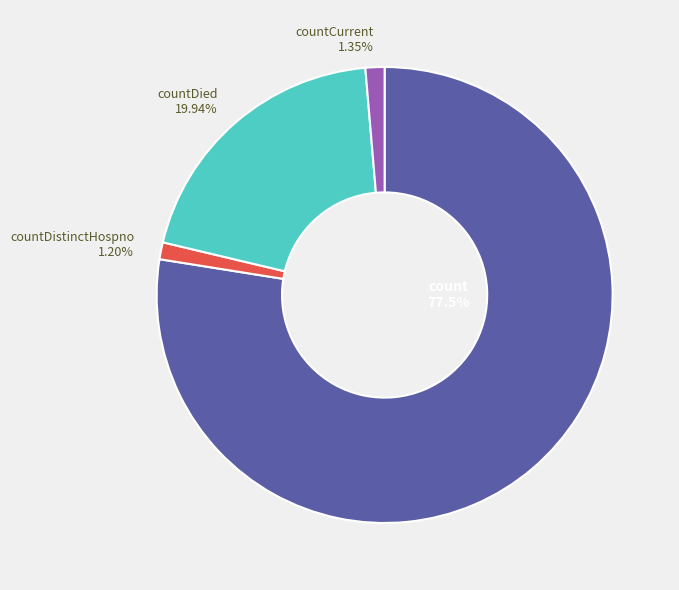

Which category has the biggest portion of the pie?

count